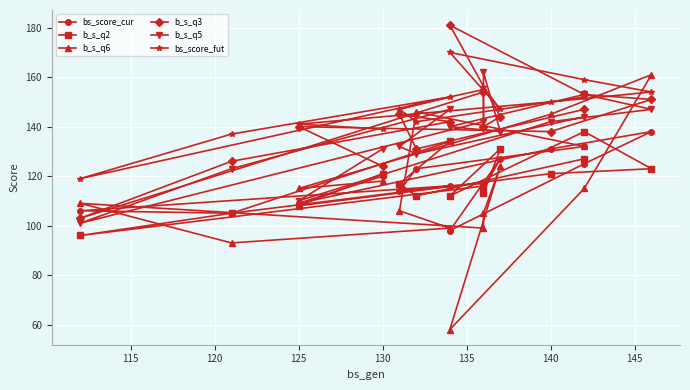

Which series has the largest total across all categories?

bs_score_fut